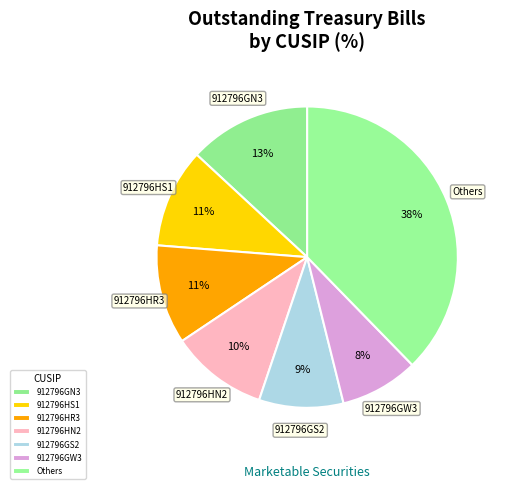

Does 912796GS2 account for over 50% of the chart?

No